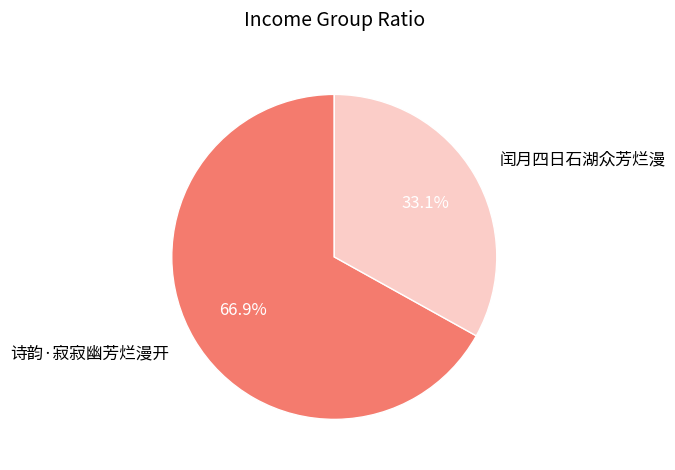

Which slice represents more than half of the pie?

诗韵·寂寂幽芳烂漫开